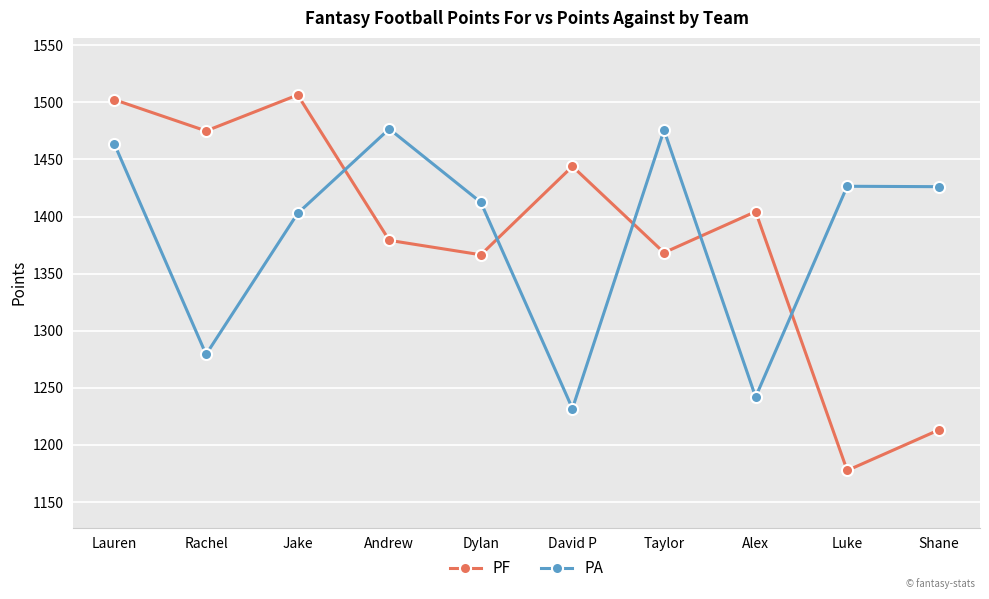

Which series has the widest spread of values?

PF